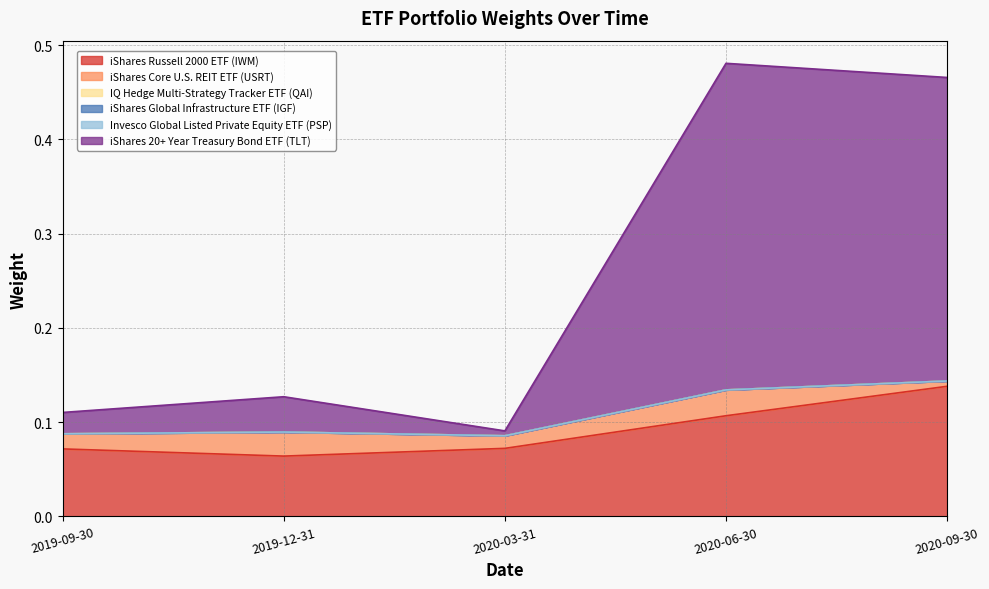

At 2019-09-30, list the series in order from largest to smallest.

iShares Russell 2000 ETF (IWM), iShares 20+ Year Treasury Bond ETF (TLT), iShares Core U.S. REIT ETF (USRT), Invesco Global Listed Private Equity ETF (PSP), IQ Hedge Multi-Strategy Tracker ETF (QAI), iShares Global Infrastructure ETF (IGF)